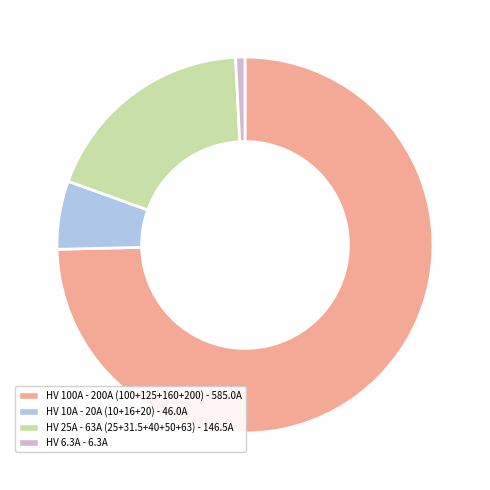

Do HV 100A - 200A (100+125+160+200) - 585.0A and HV 25A - 63A (25+31.5+40+50+63) - 146.5A together represent more than half of the pie?

Yes